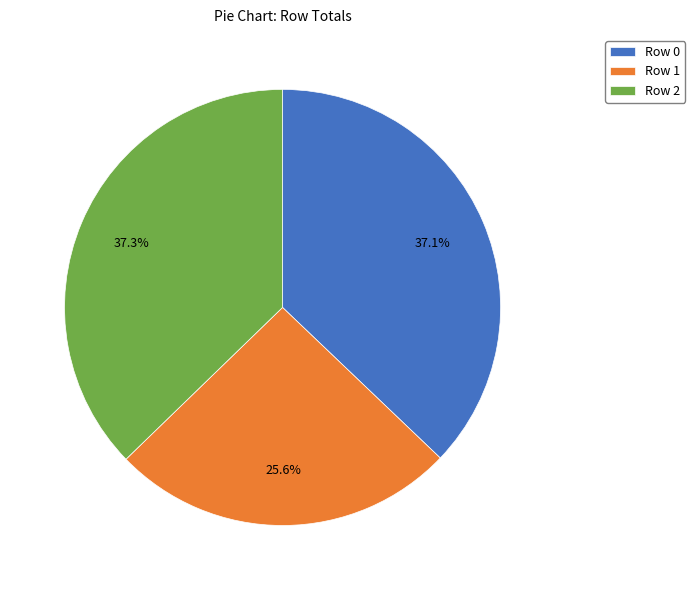

Is there a majority slice in this chart?

No